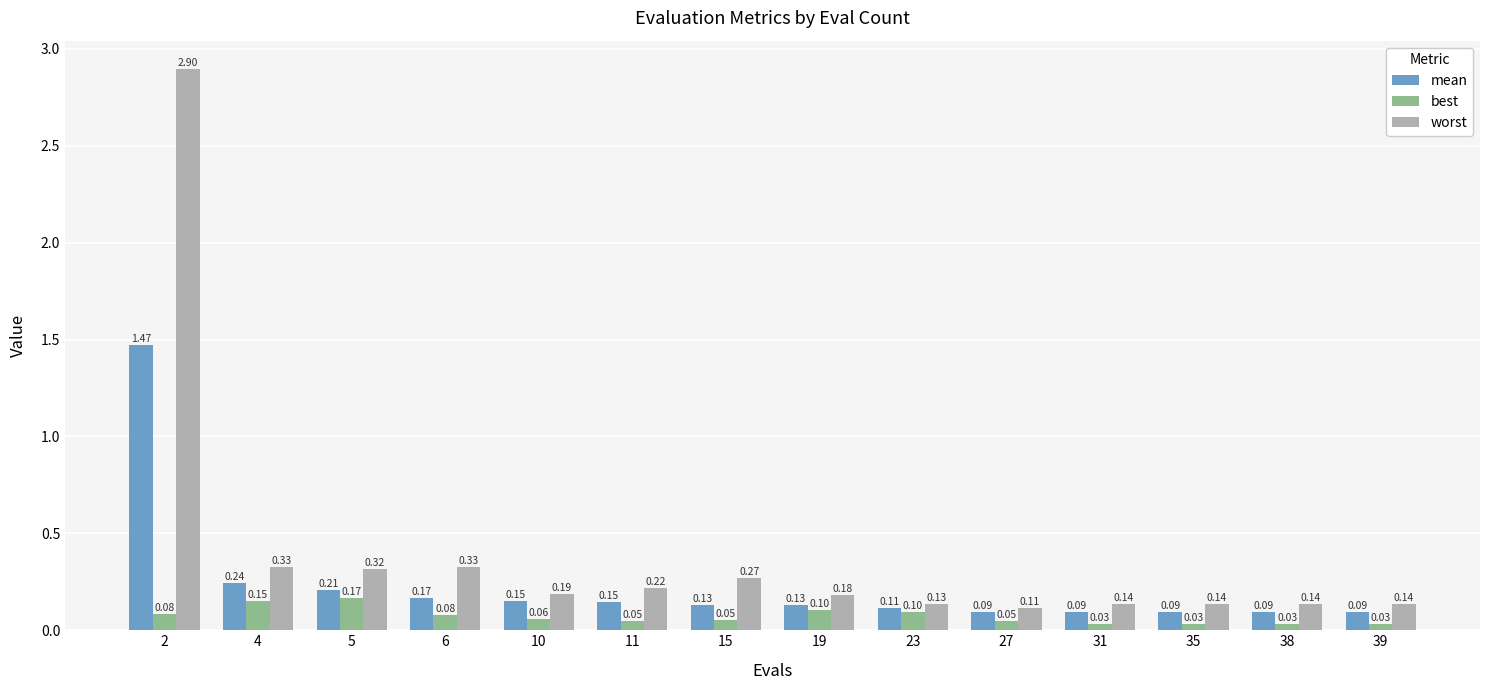

Is the value of mean at 15 greater than the value of best at 10?

Yes